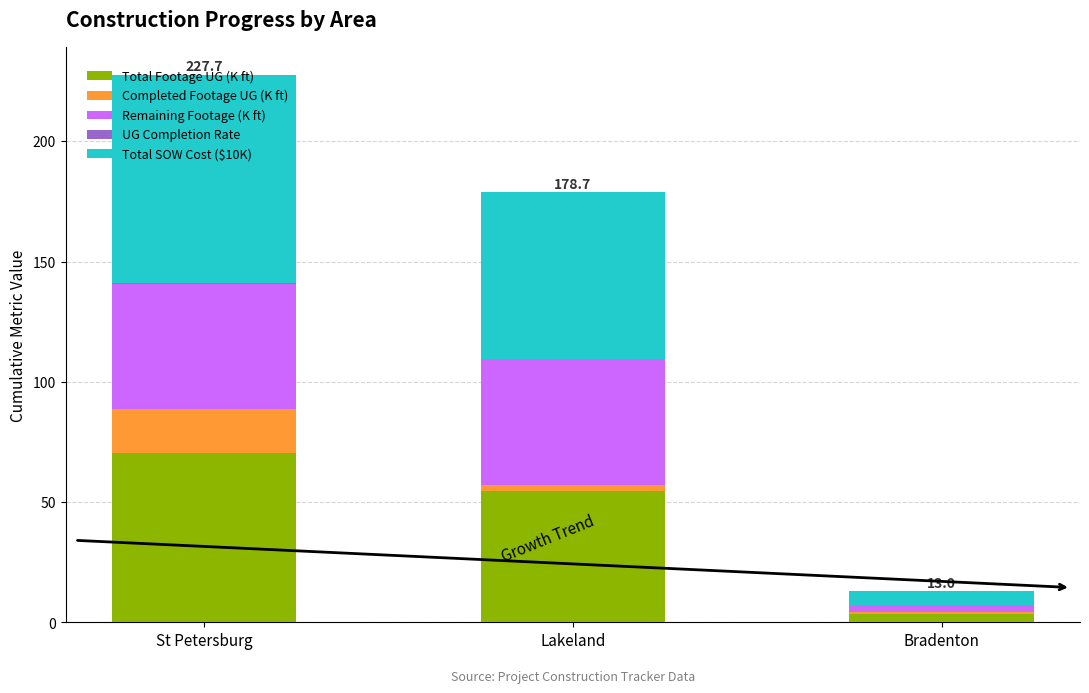

The Total Footage UG (K ft) series shows 27.8 at Lakeland. True or false?

False